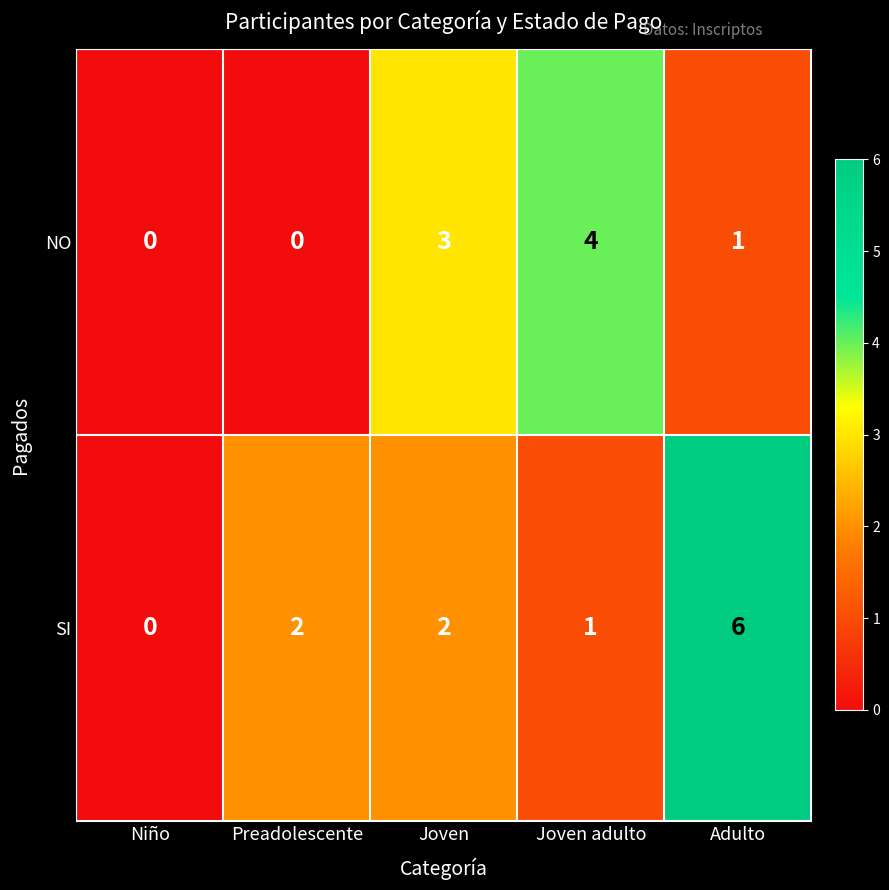

Which series has the widest spread of values?

SI